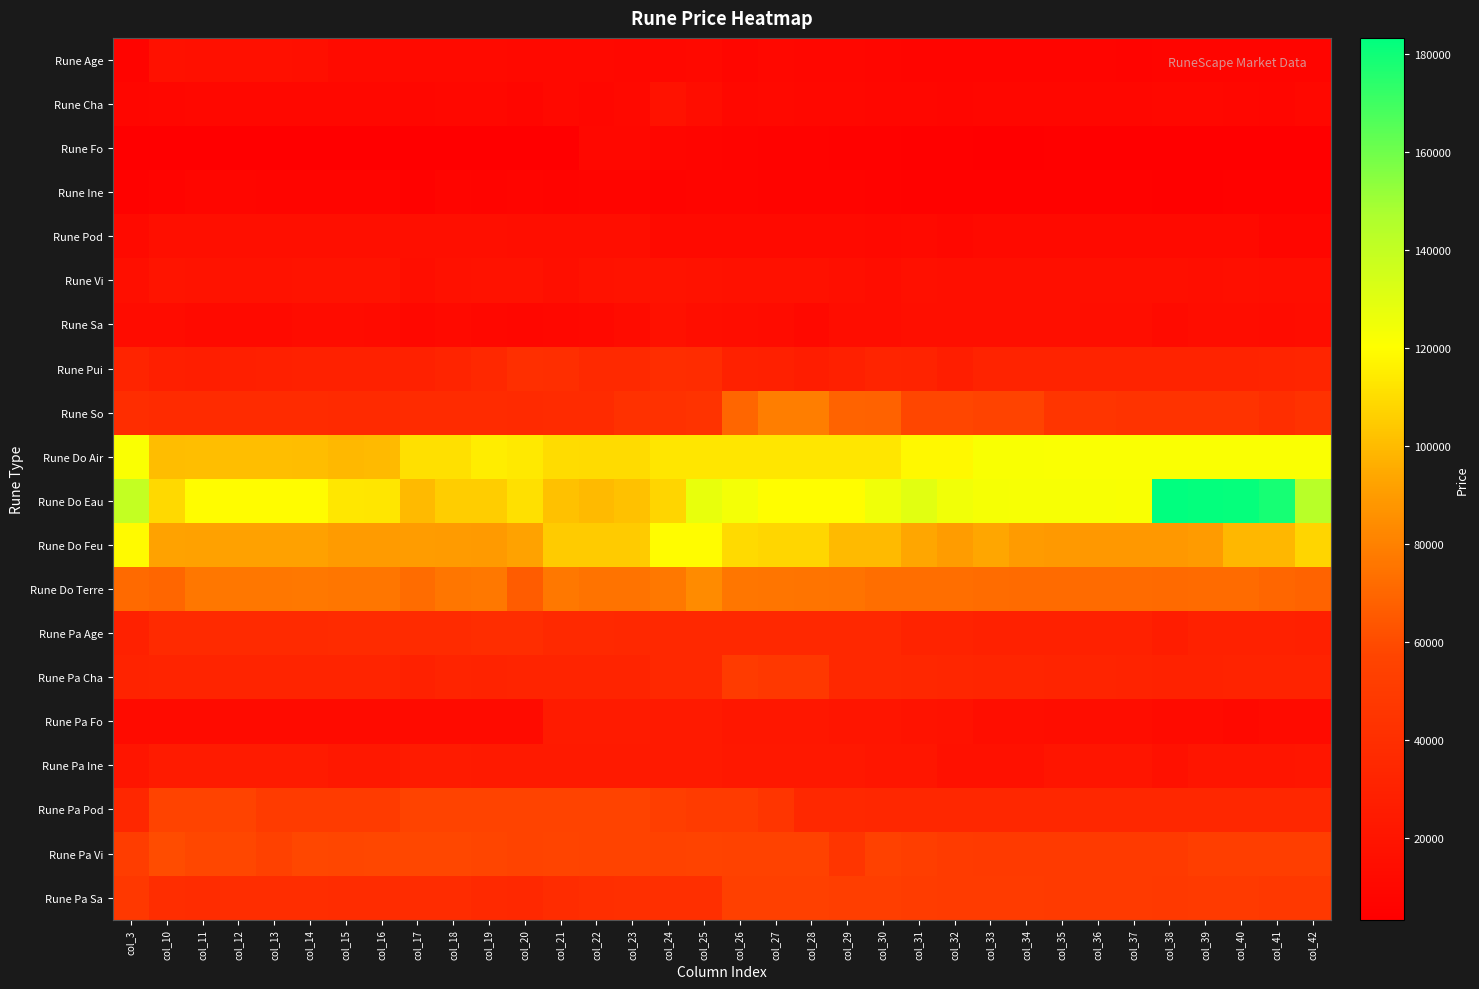

At how many categories does at least one series exceed 5576?

34